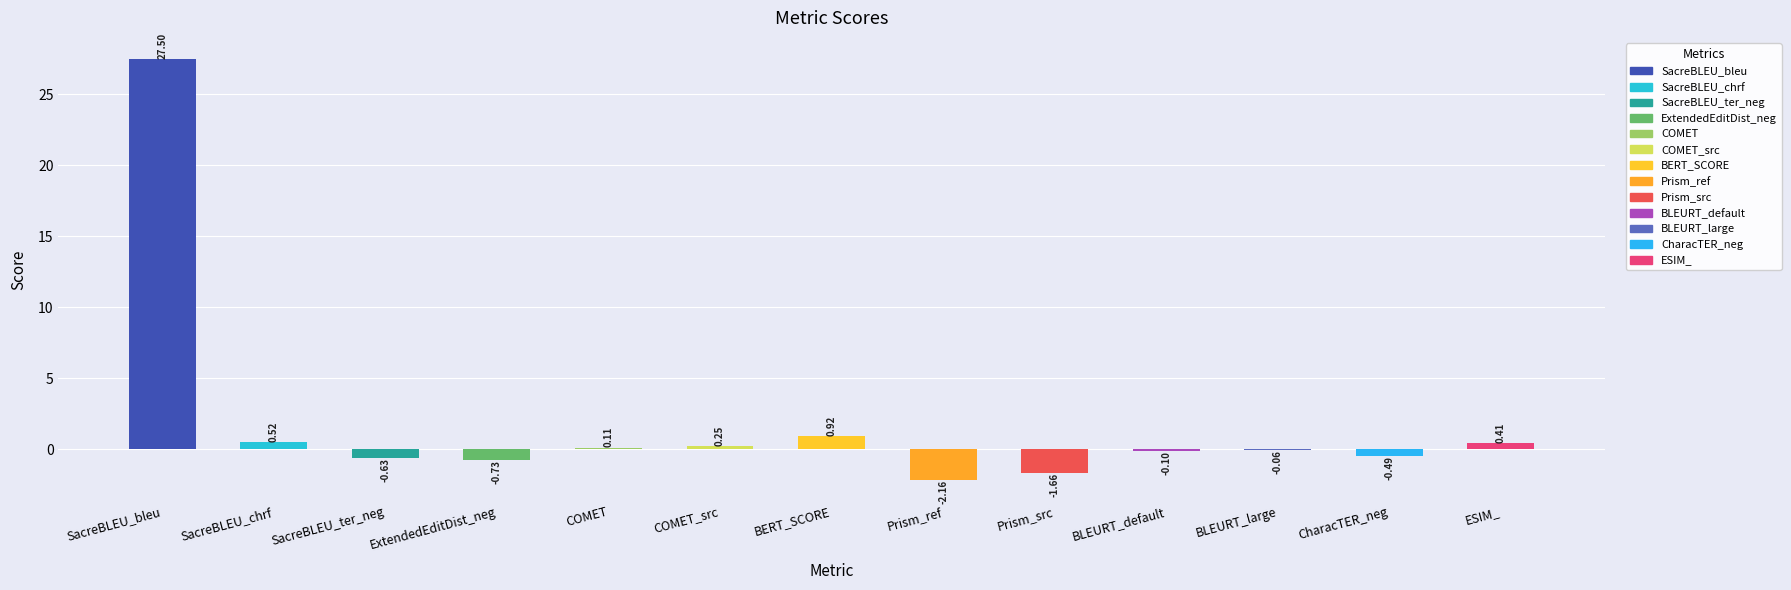

How many values are above zero?

6